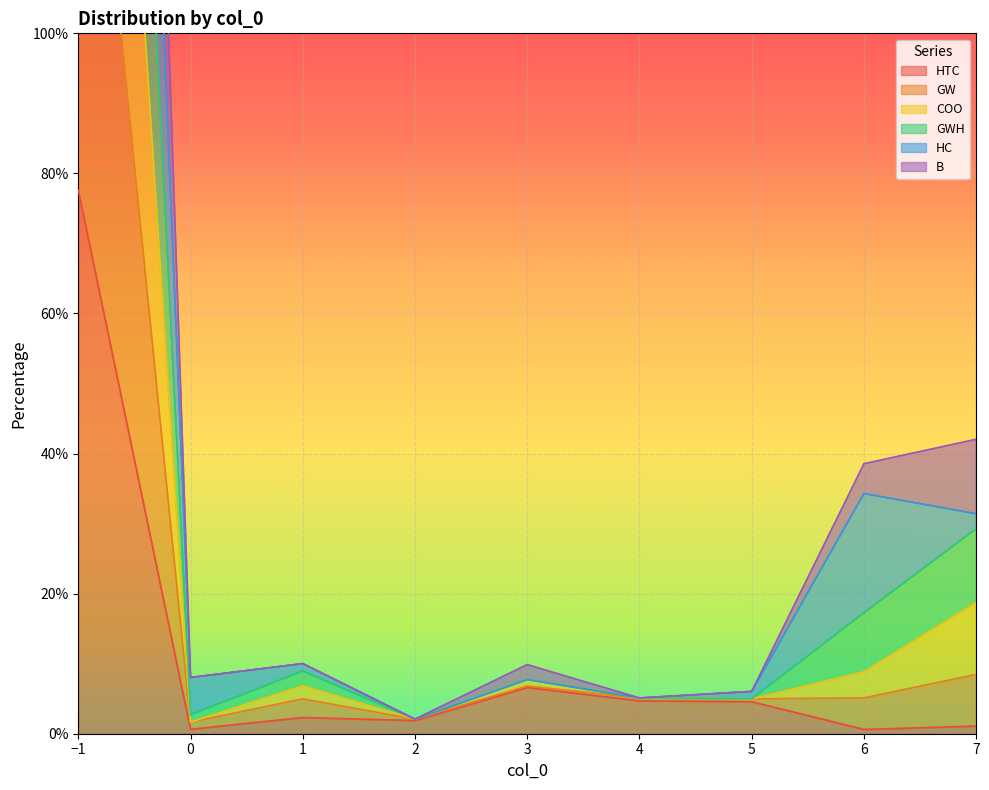

True or false: HTC and COO intersect in this chart.

False